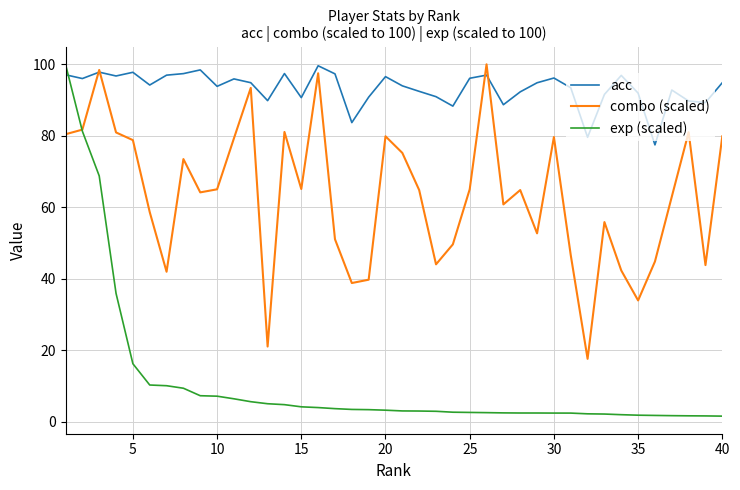

What is the lowest value of the exp (scaled) series?

1.6